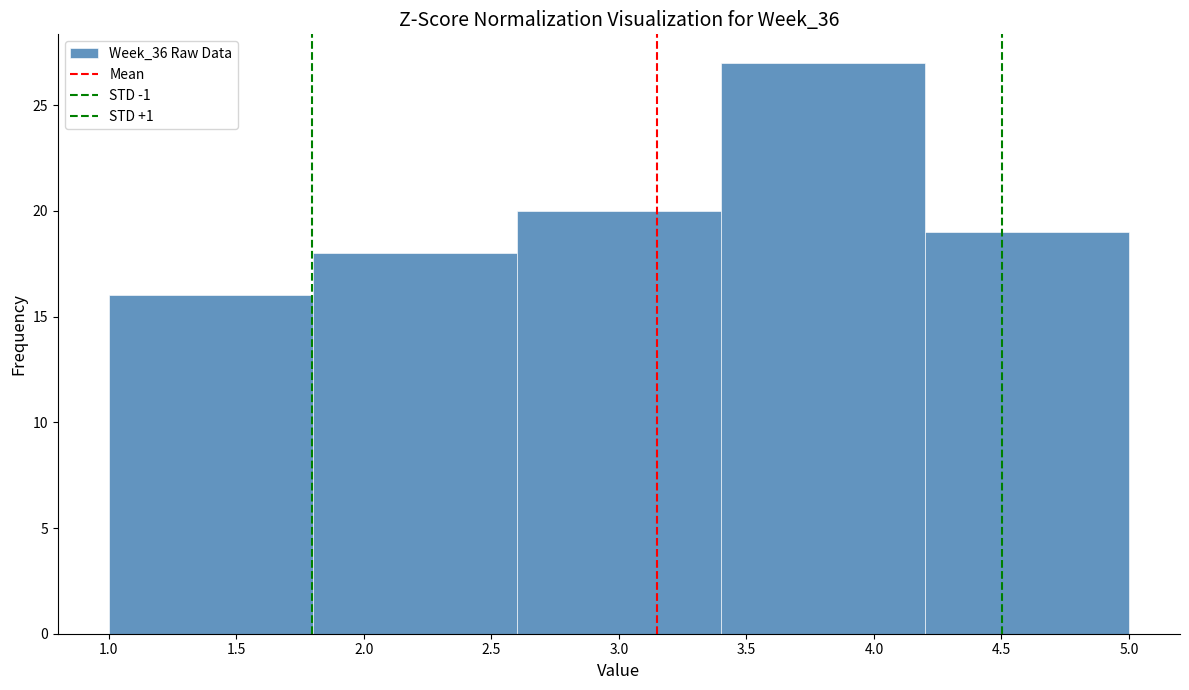

Reading left to right, list every bar in this chart as the range it spans on the x-axis followed by its height. The values are not printed on the chart, so give them approximately, as read against the axis.

1.0 to 1.8: 16
1.8 to 2.6: 18
2.6 to 3.4: 20
3.4 to 4.2: 27
4.2 to 5.0: 19